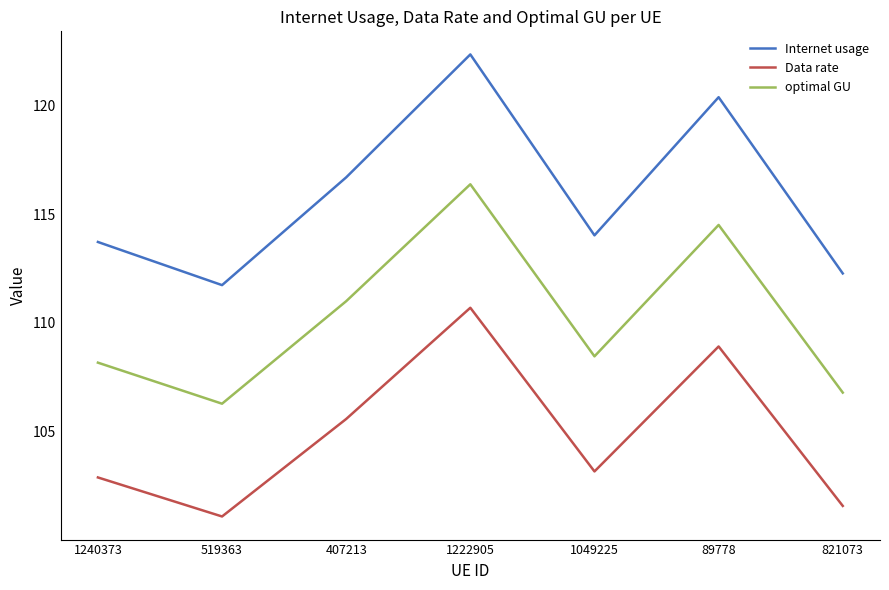

Reading left to right, extract all data points from this chart.

Internet usage: 113.7	111.7	116.7	122.3	114.0	120.4	112.3
Data rate: 102.9	101.1	105.6	110.7	103.2	108.9	101.6
optimal GU: 108.2	106.3	111.0	116.4	108.5	114.5	106.8